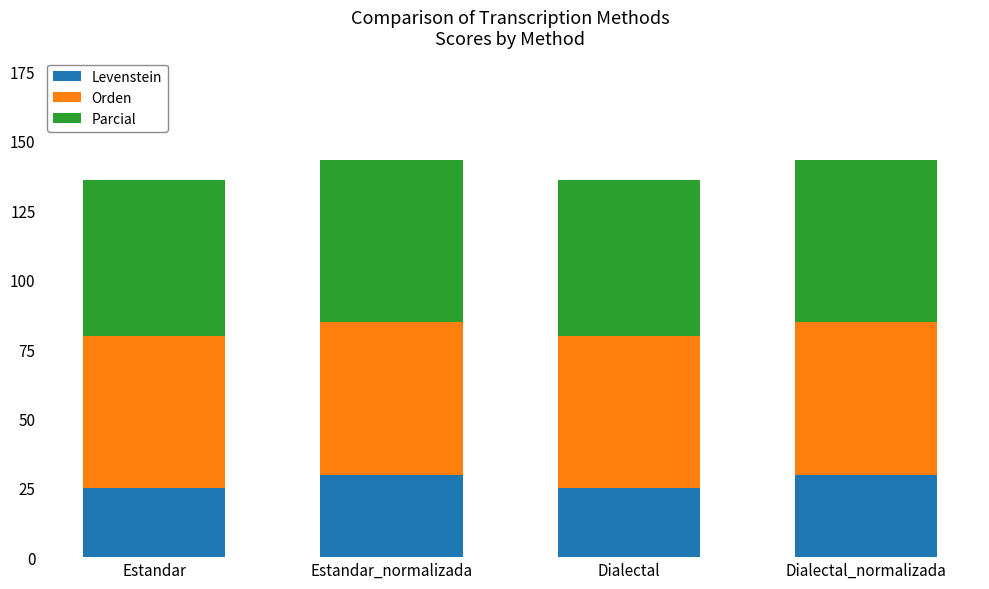

How many values in the Levenstein series are below 29?

2